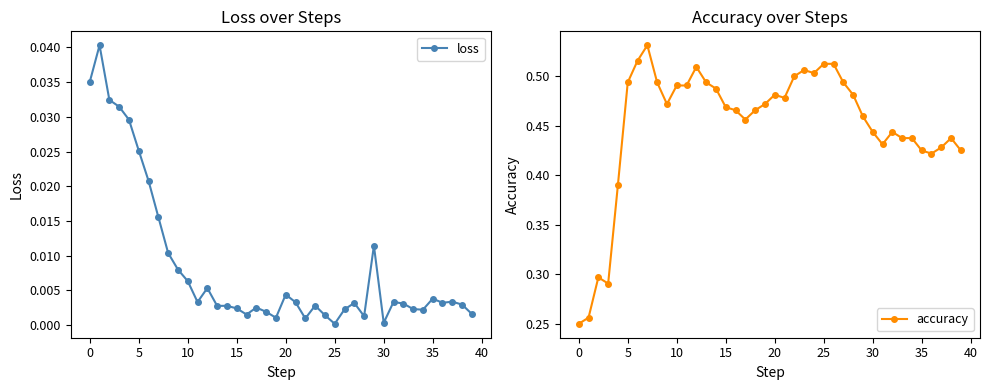

At which category does the chart reach its minimum across all series?

25